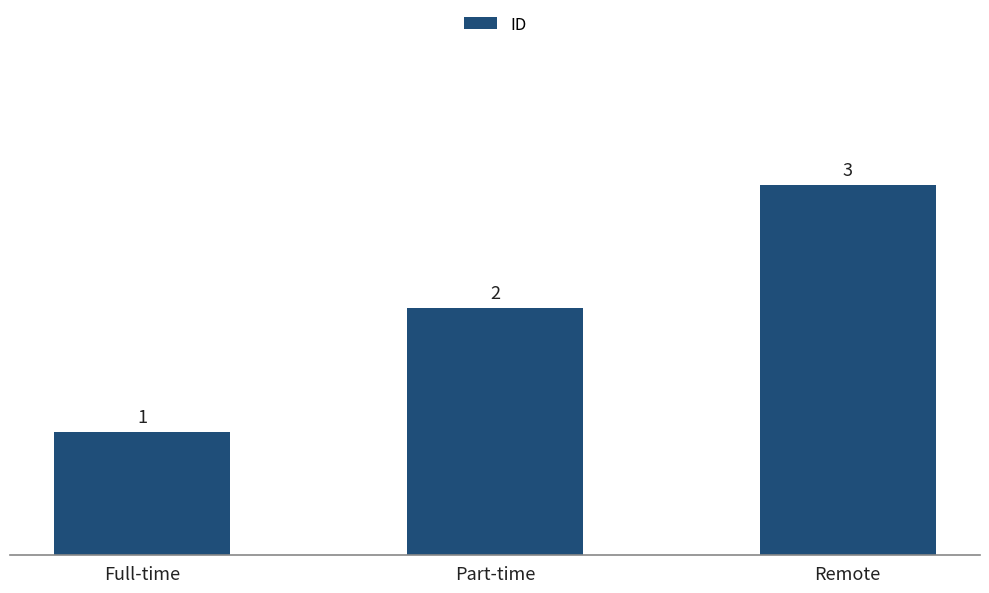

List the labels in order of value, smallest first.

Full-time, Part-time, Remote